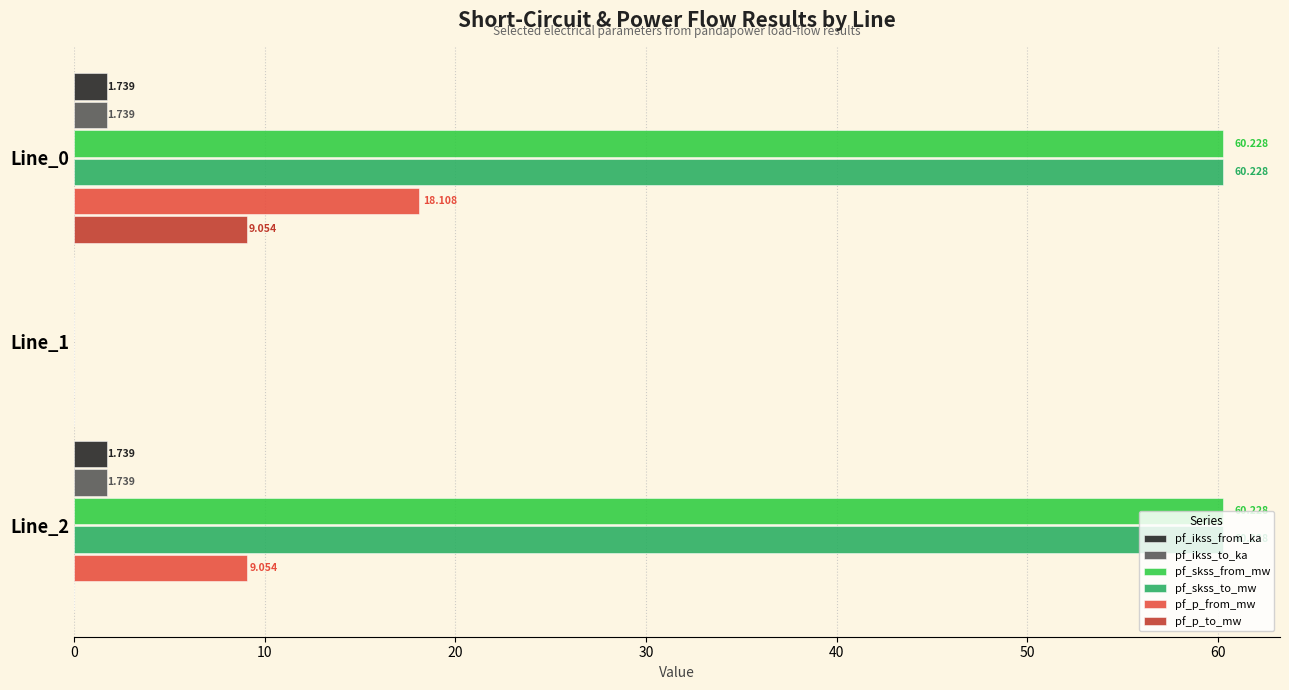

Is the value of pf_ikss_from_ka at Line_2 greater than the value of pf_skss_to_mw at Line_2?

No